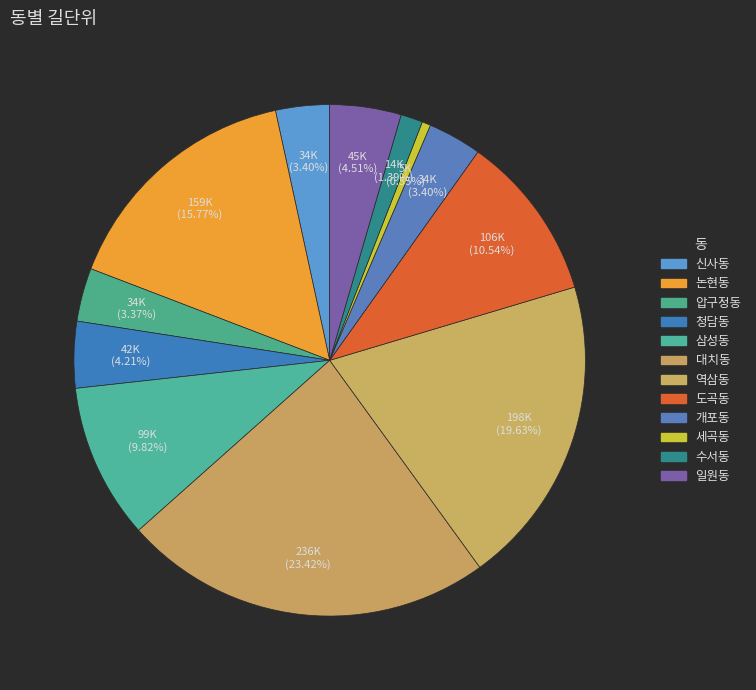

What percentage is the 청담동 slice, to the nearest percent?

4%